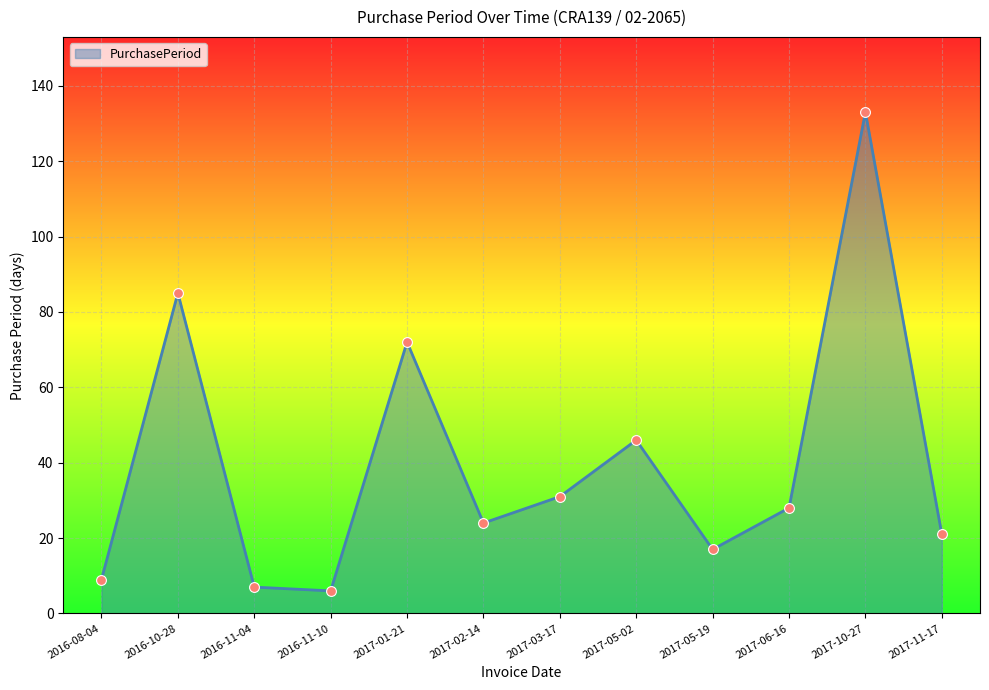

Which has a higher value, 2017-11-17 or 2017-05-19?

2017-11-17